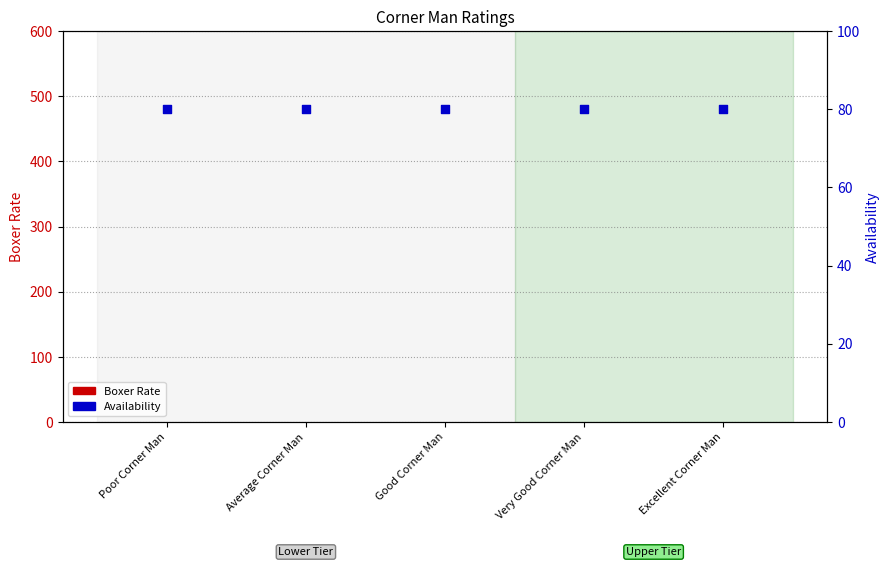

At how many categories does at least one series exceed 49?

5